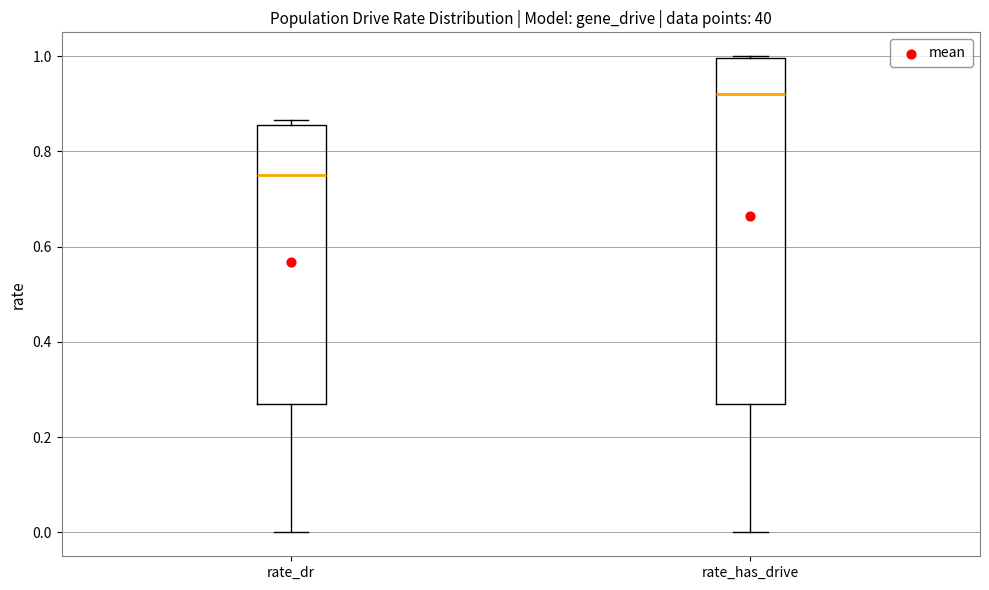

Where does the lower whisker of the box for rate_has_drive end on the y-axis? The values are not printed on the chart, so give them approximately, as read against the axis.

0.00